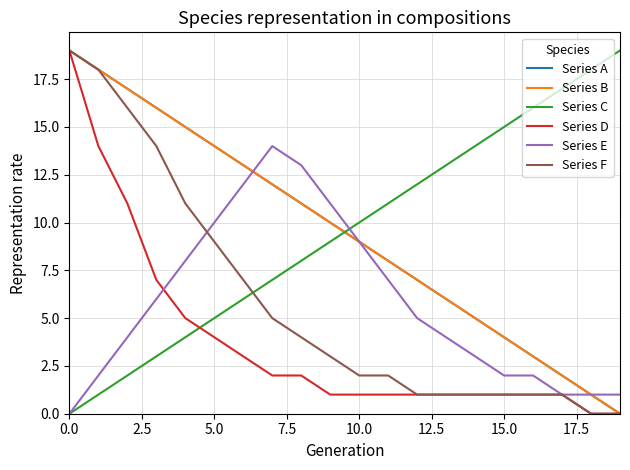

Does the chart display data point markers on the line(s)?

No